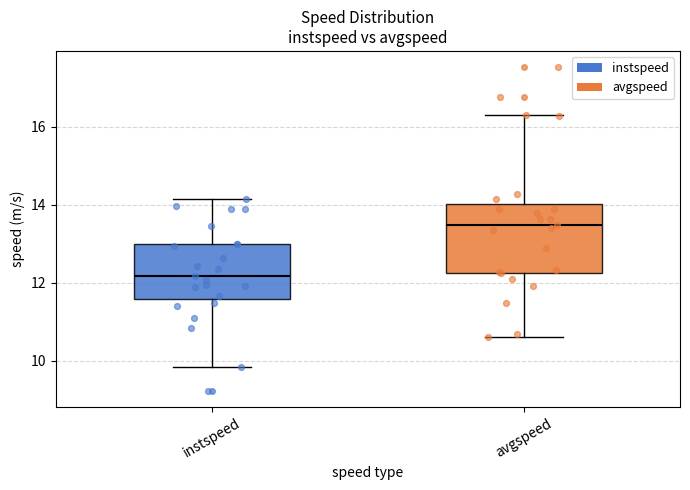

Reading left to right, transcribe this box plot: for each box, give where its median line is, the range the box spans, and where its two whiskers end, as read against the y-axis. The values are not printed on the chart, so give them approximately, as read against the axis.

instspeed: median 12.2, box 11.6 to 13.0, whiskers 9.8 to 14.2
avgspeed: median 13.4, box 12.2 to 14.0, whiskers 10.6 to 16.4